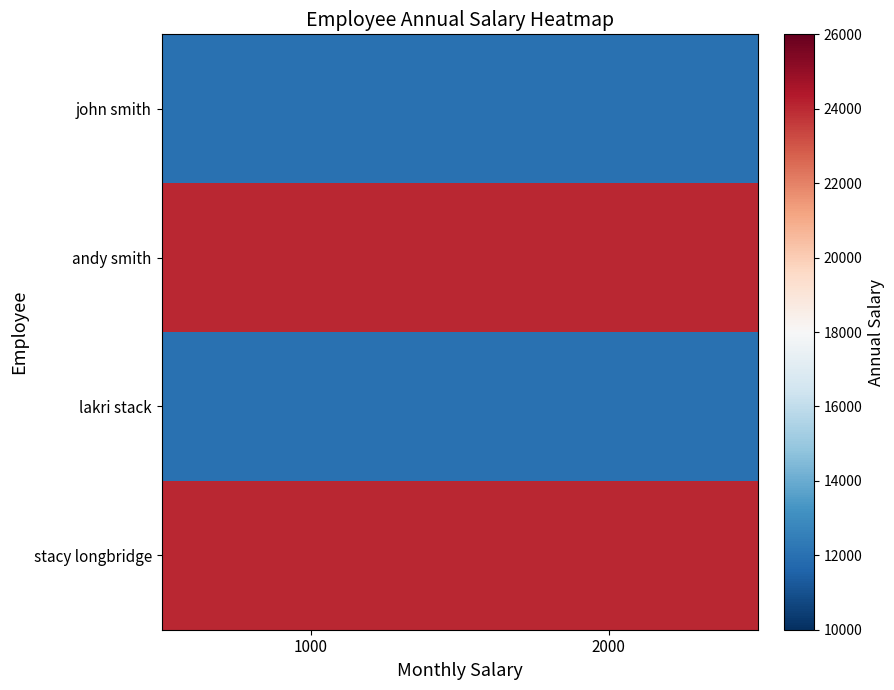

What is the spread (max minus min) of values at 1000?

12000